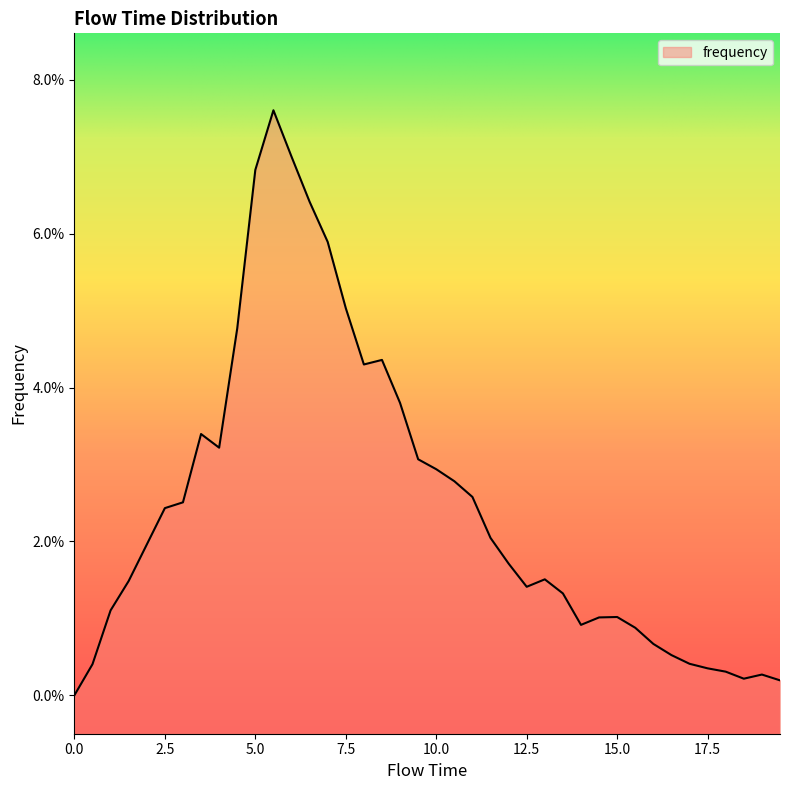

What is the sum of all values?

1.0